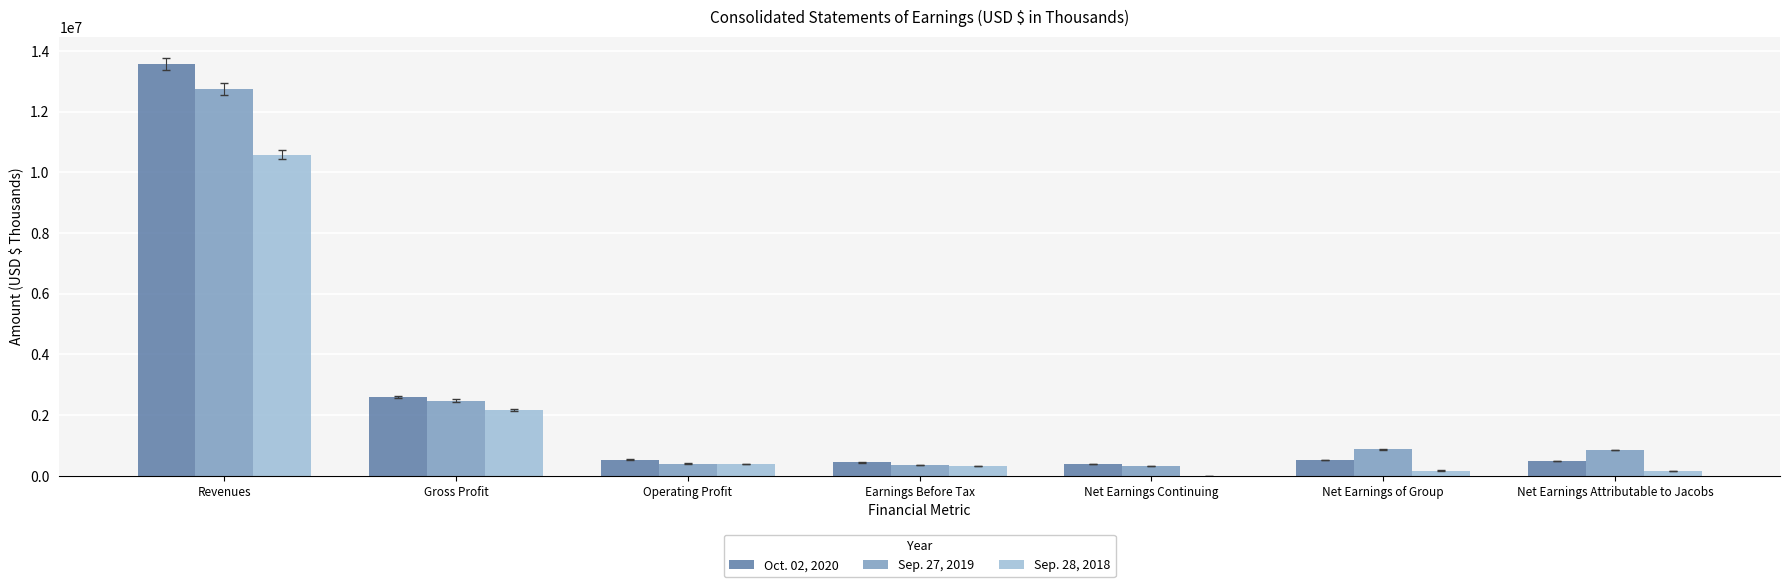

The Sep. 27, 2019 series shows 3435308 at Revenues. True or false?

False